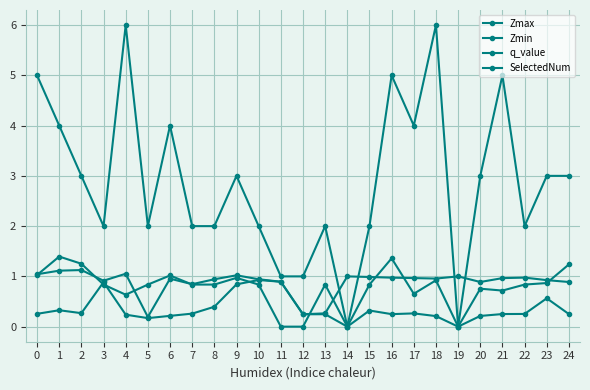

How many data points does each series have?

25